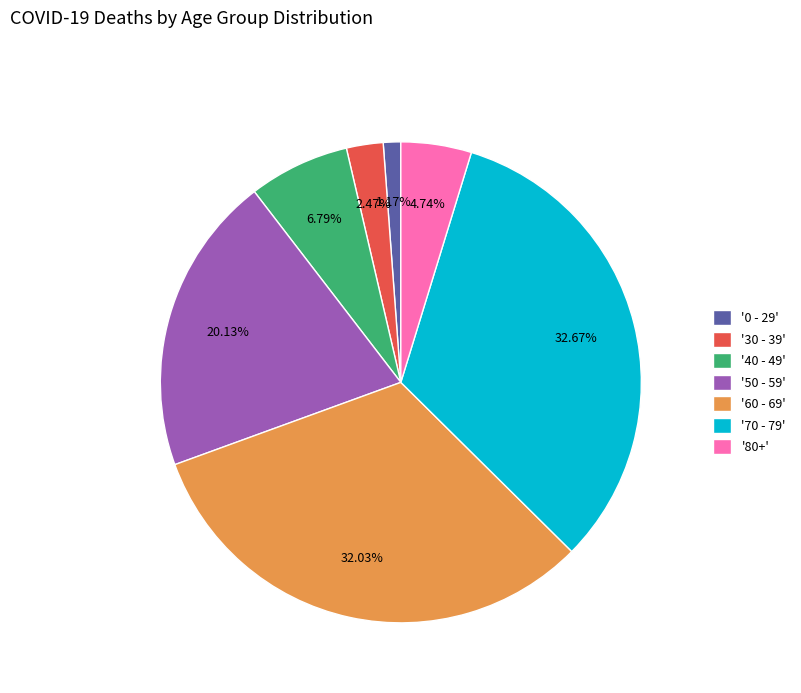

How many segments does this pie chart have?

7